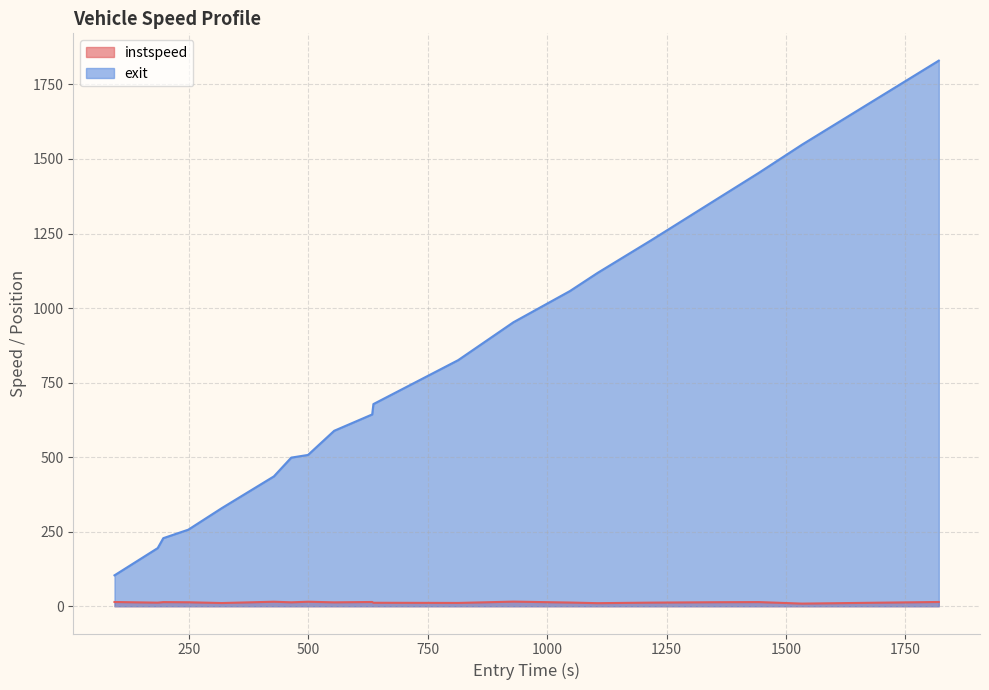

Which series has the largest range (max minus min)?

exit